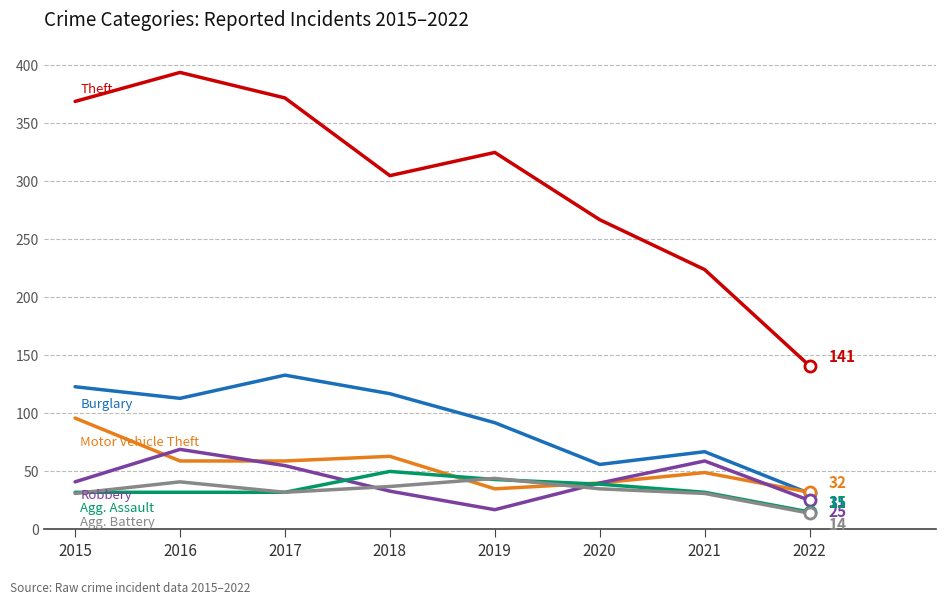

What is the total value across all series at 2016?

708